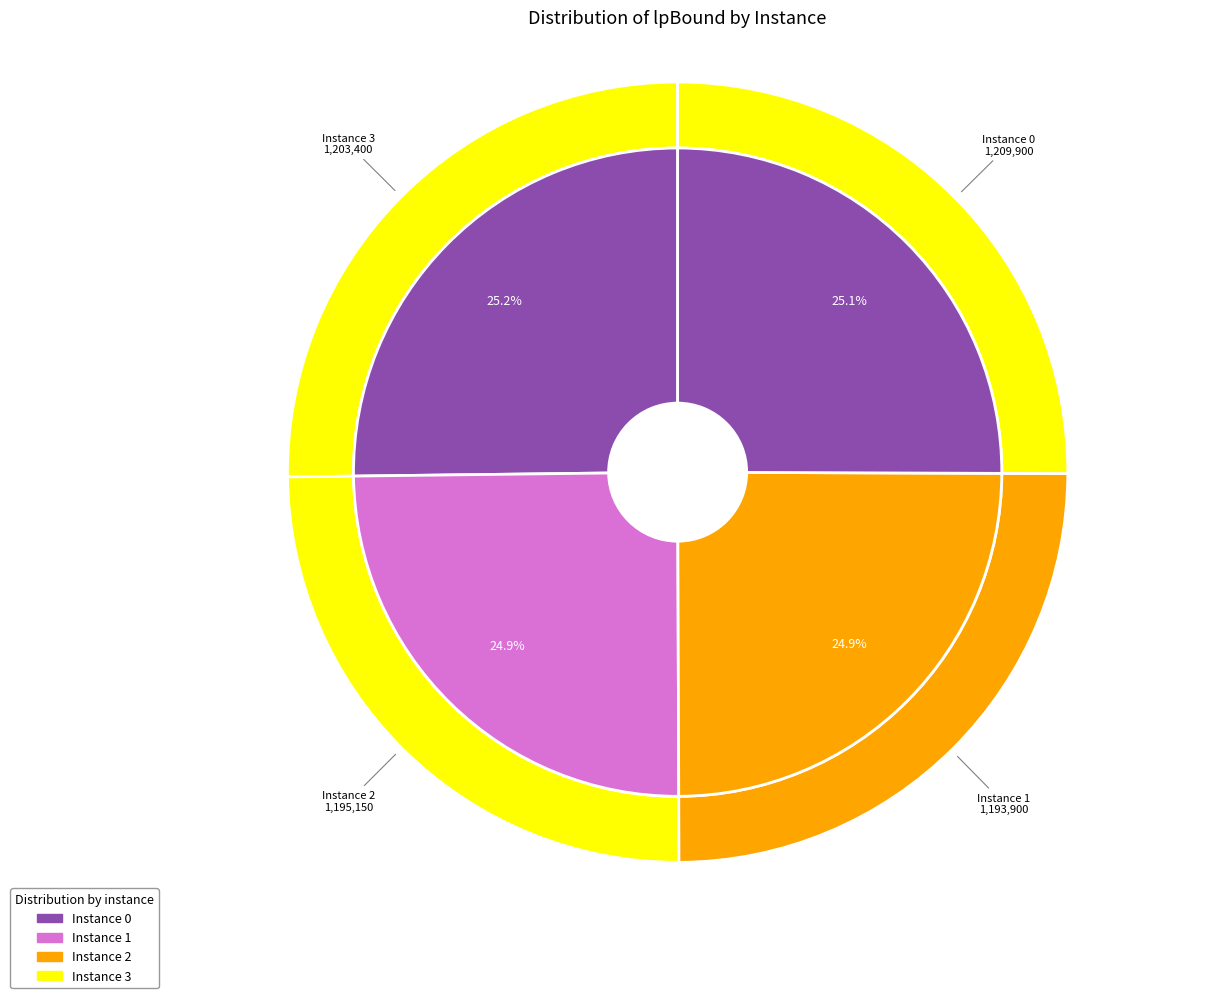

Does 3 represent more than half of the total?

No